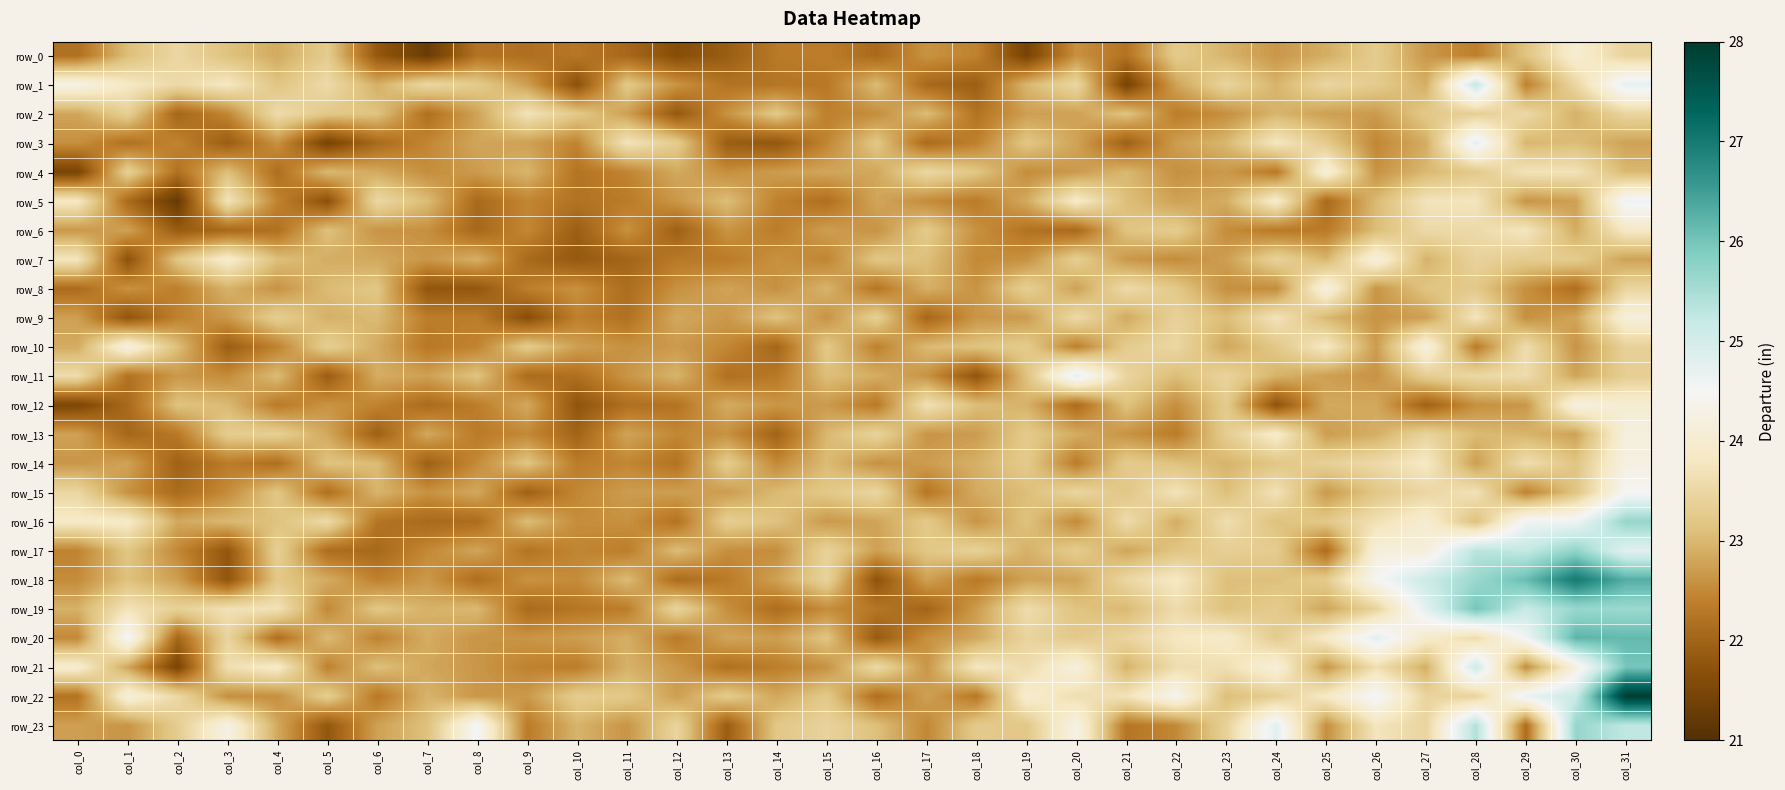

Rank the categories by row_18 value from highest to lowest.

col_30, col_31, col_29, col_28, col_27, col_26, col_22, col_21, col_15, col_25, col_4, col_1, col_24, col_23, col_11, col_5, col_20, col_19, col_17, col_14, col_2, col_7, col_9, col_0, col_10, col_6, col_13, col_18, col_8, col_12, col_3, col_16